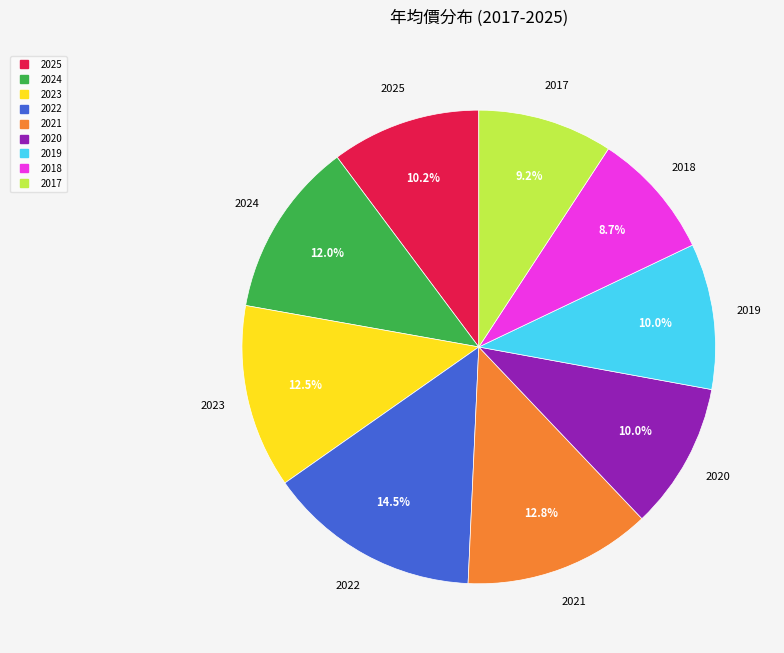

Is there any slice that represents more than half of the pie?

No